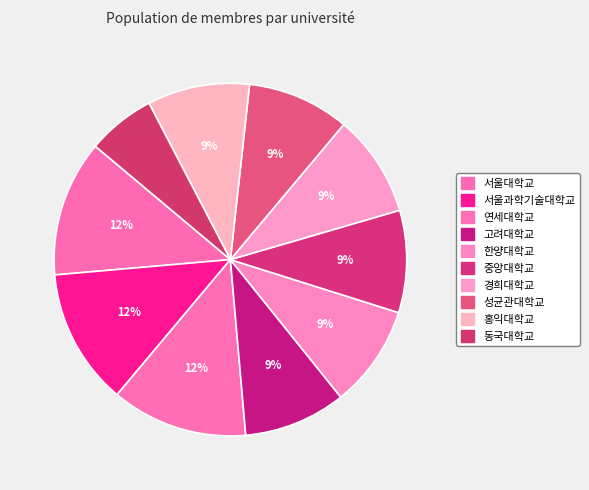

How much of the chart is everything except 성균관대학교?

90.6%